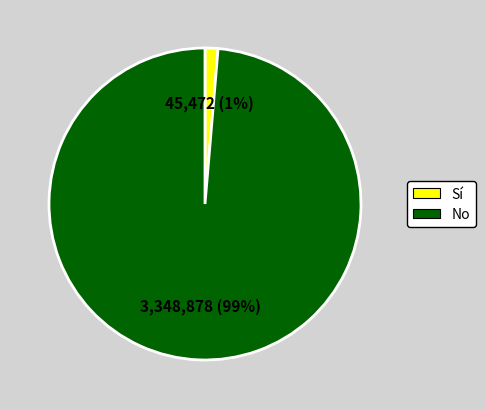

True or false: Mujer accounts for 65% of the total.

False